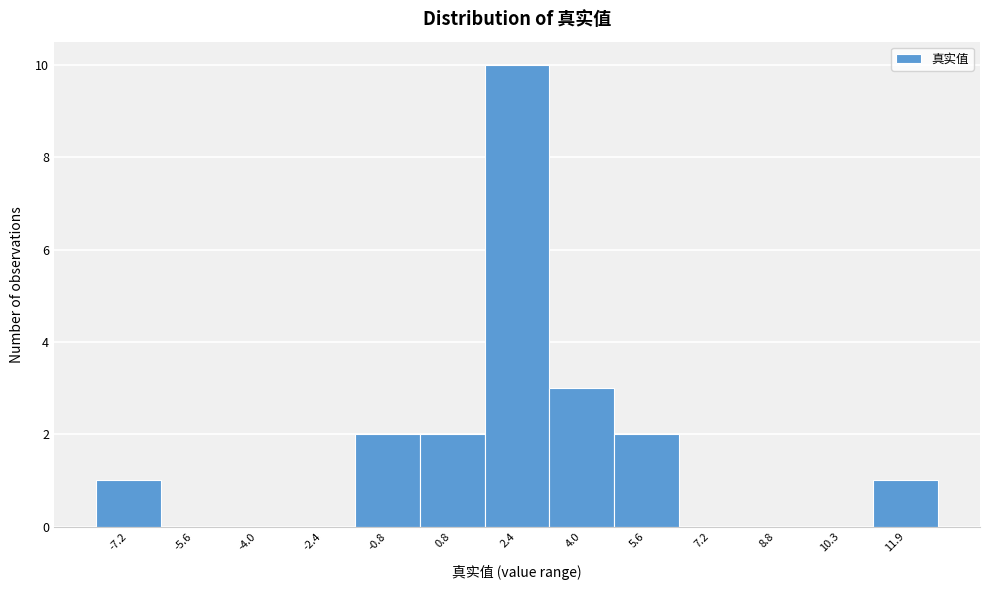

Reading left to right, list every bar in this chart as the range it spans on the x-axis followed by its height. Neither the bar edges nor the heights are printed on the chart, so give them approximately, as read against the axes.

-8.0 to -6.4: 1
-6.4 to -4.8: 0
-4.8 to -3.2: 0
-3.2 to -1.6: 0
-1.6 to 0.0: 2
0.0 to 1.6: 2
1.6 to 3.2: 10
3.2 to 4.8: 3
4.8 to 6.4: 2
6.4 to 8.0: 0
8.0 to 9.6: 0
9.6 to 11.2: 0
11.2 to 12.8: 1